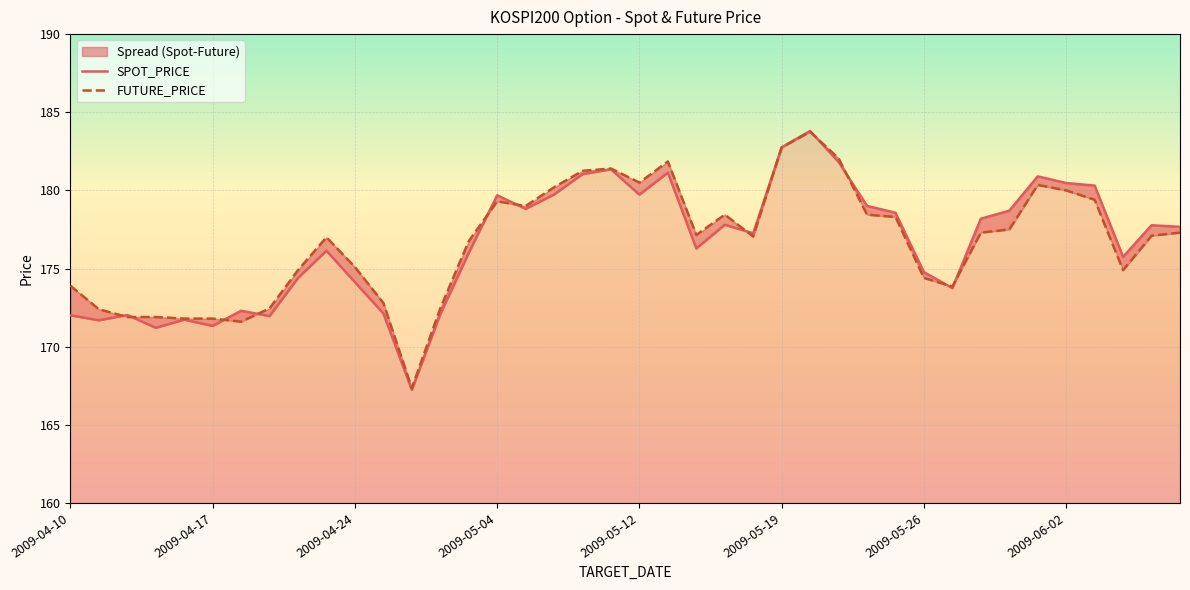

Where is FUTURE_PRICE nearest to the value 175?

8